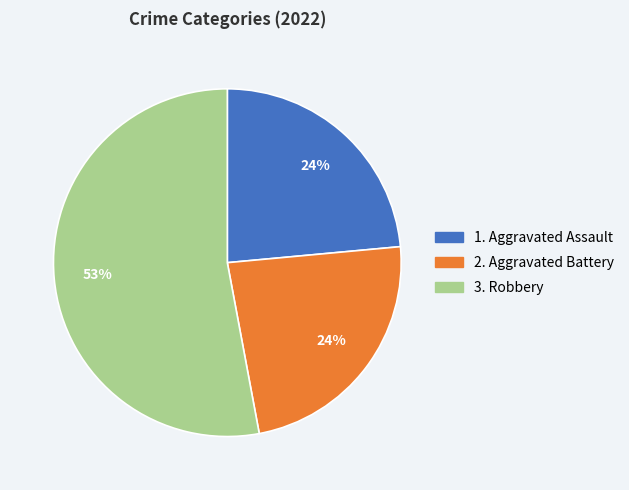

Does any single category account for the majority?

Yes